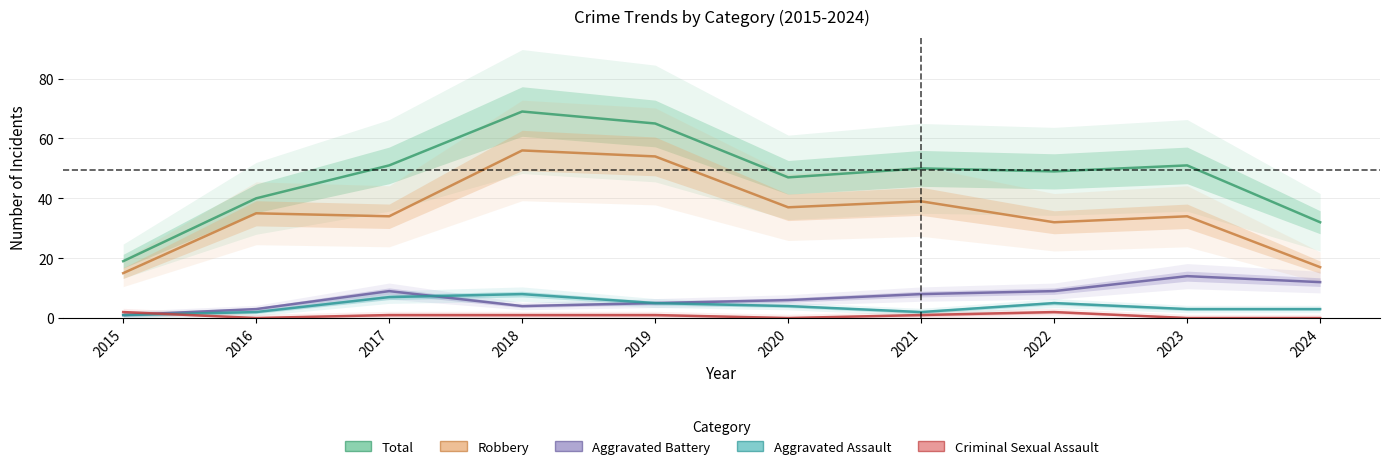

Reading right to left, transcribe all the data shown in this chart.

Total: 32	51	49	50	47	65	69	51	40	19
Robbery: 17	34	32	39	37	54	56	34	35	15
Aggravated Battery: 12	14	9	8	6	5	4	9	3	1
Aggravated Assault: 3	3	5	2	4	5	8	7	2	1
Criminal Sexual Assault: 0	0	2	1	0	1	1	1	0	2